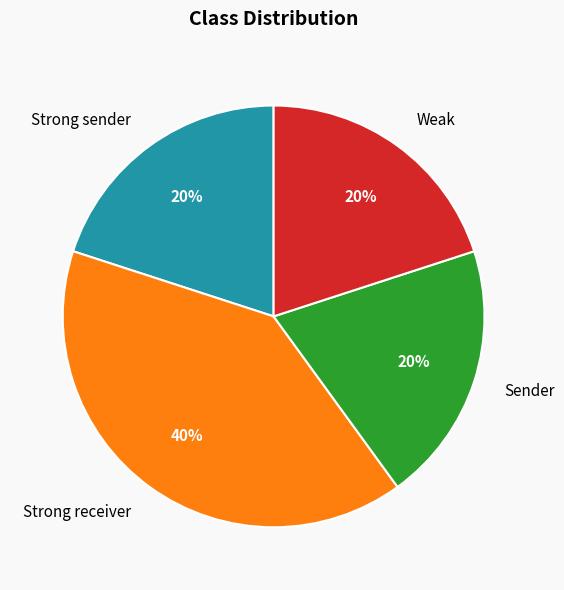

Is it true that Weak is 20% of the pie?

True